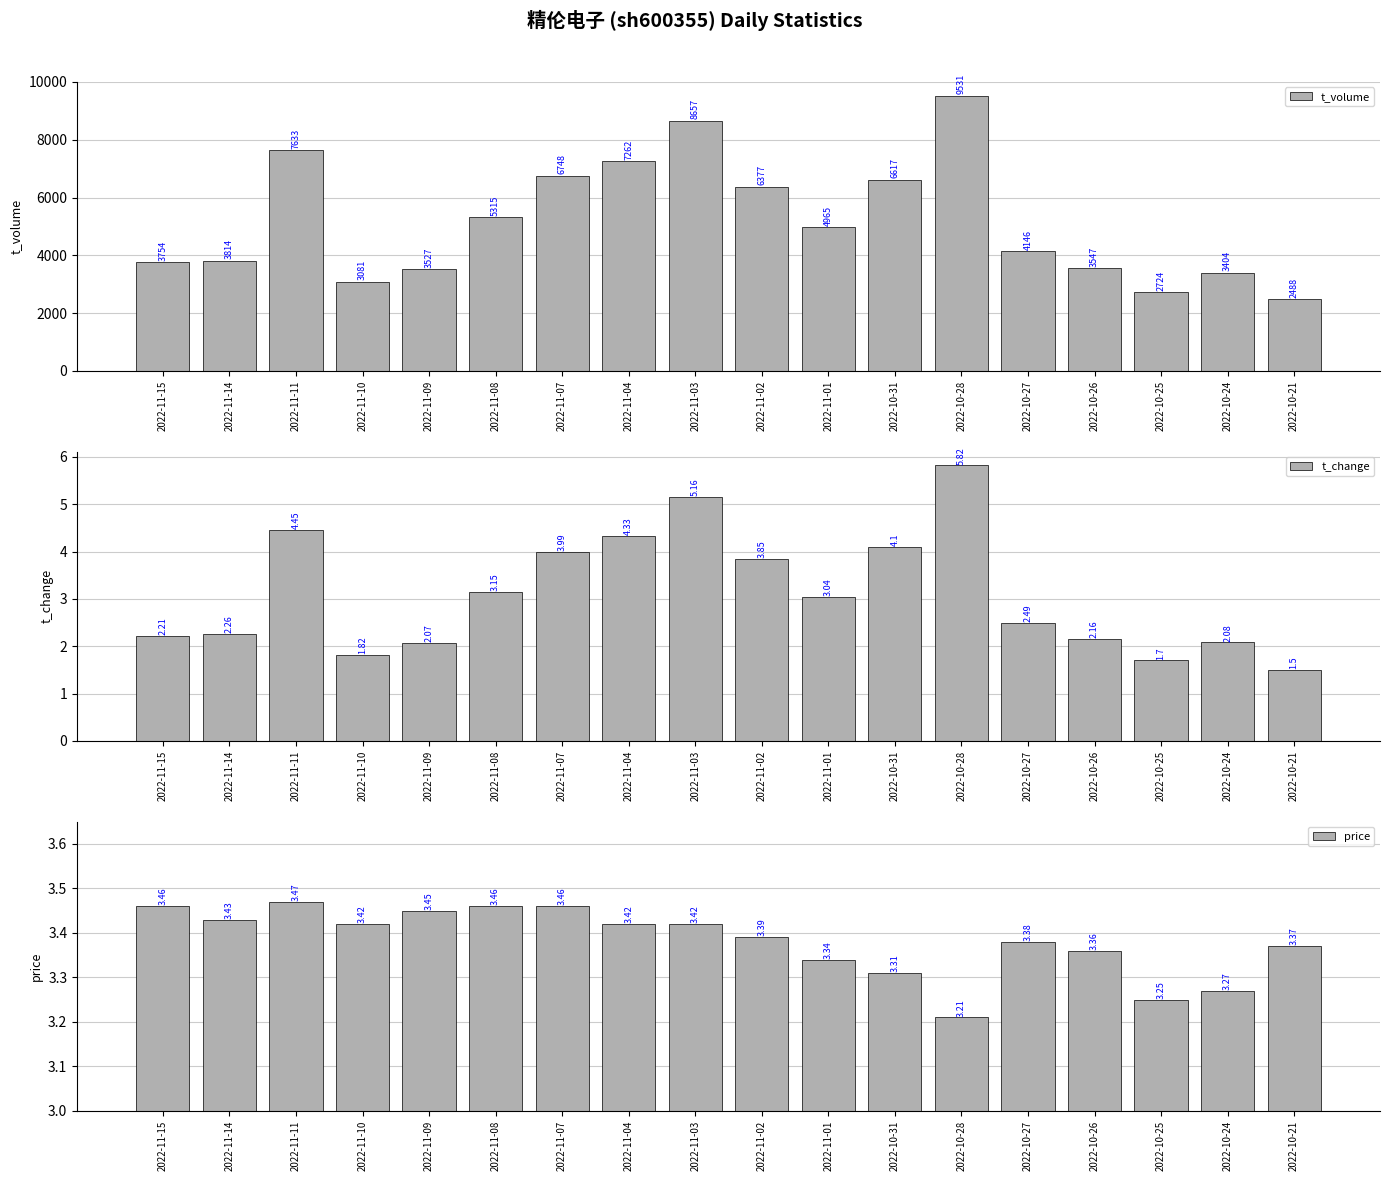

The price series shows 3.5 at 2022-11-11. True or false?

True